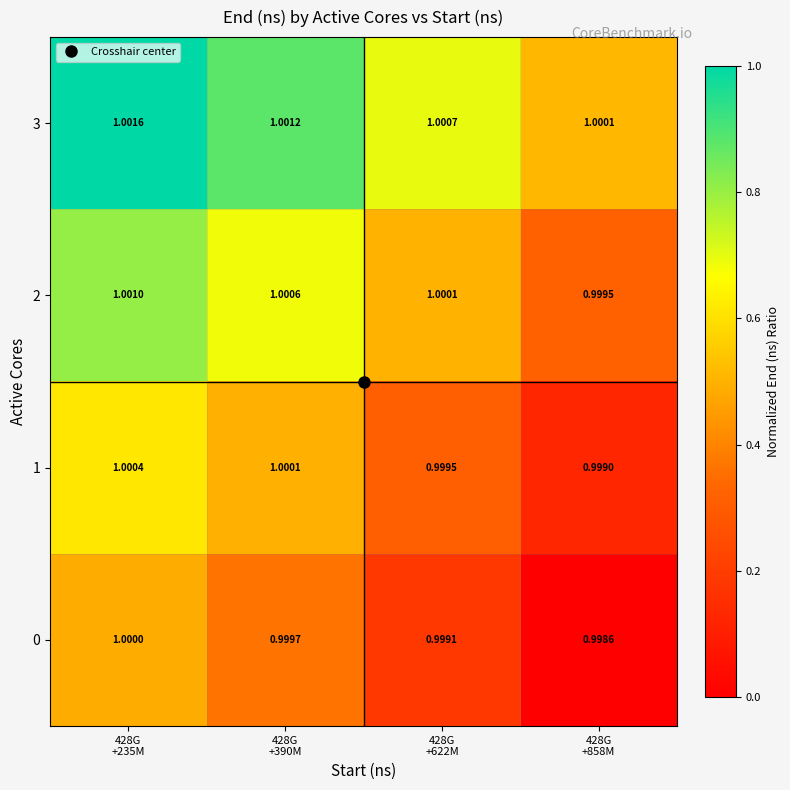

What is the total value across all series at 428G
+858M?

4.0